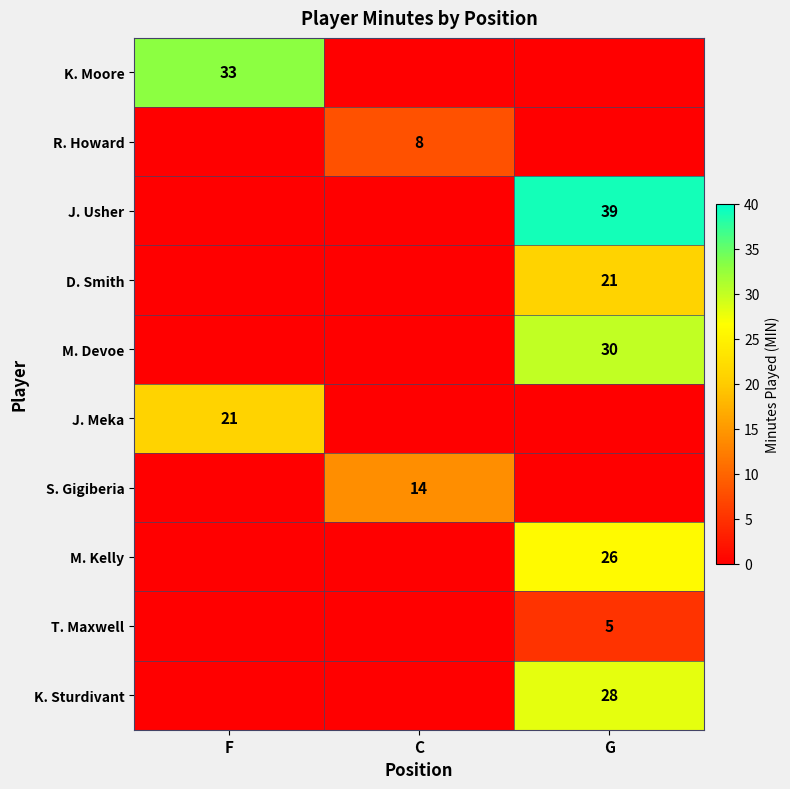

What is the total value across all series at F?

54